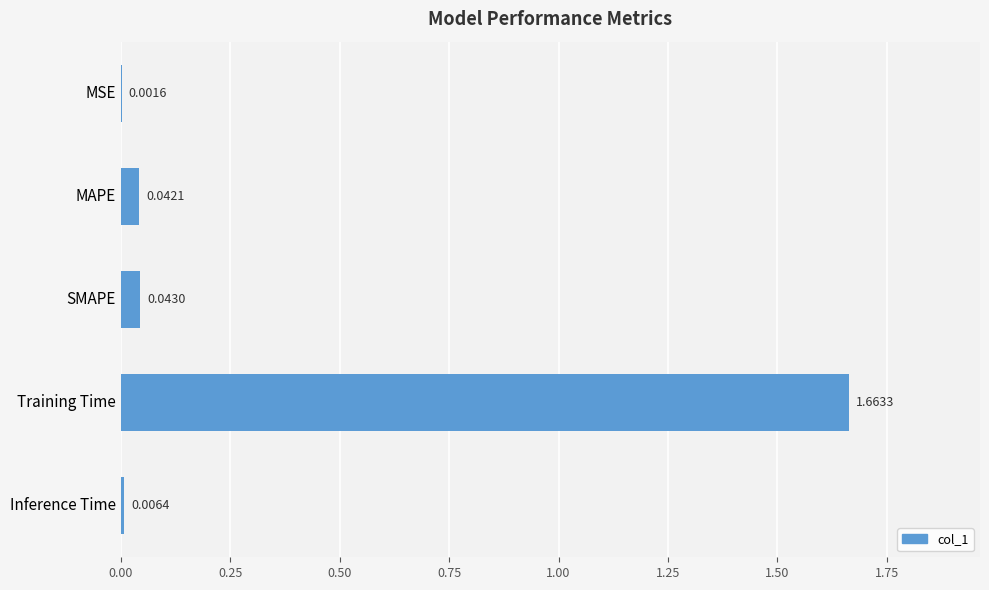

Which has a higher value, MSE or MAPE?

MAPE